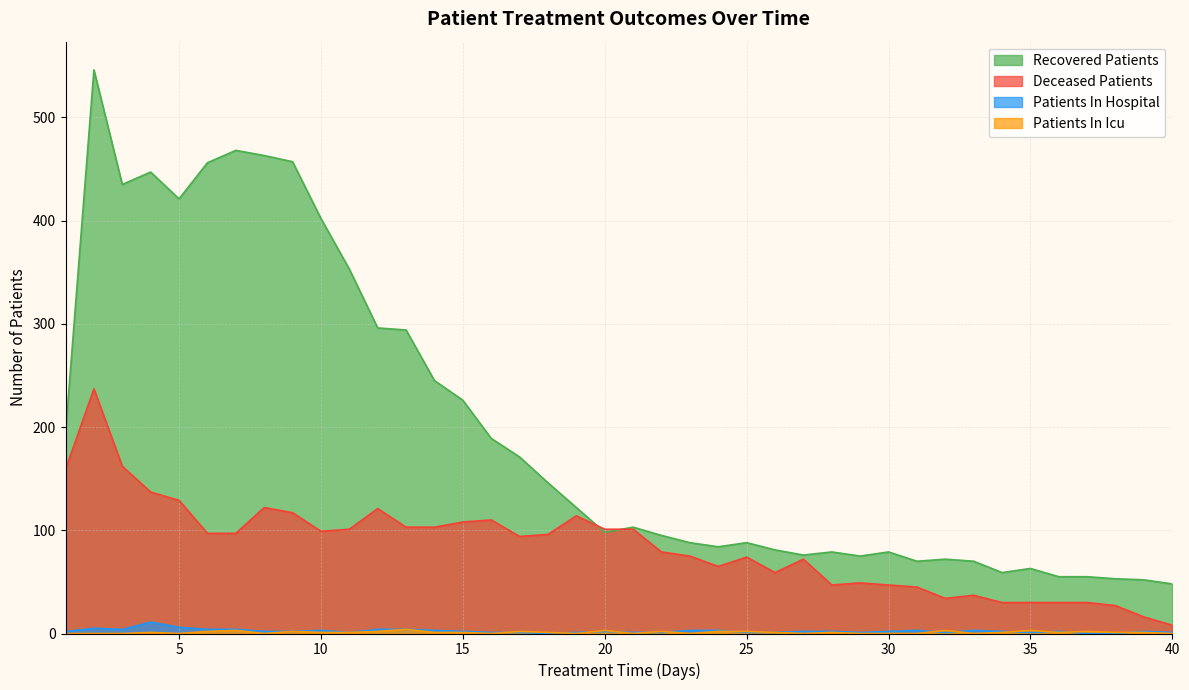

Reading left to right, list all the values displayed in this chart.

recovered_patients: 1=194	2=546	3=435	4=447	5=421	6=456	7=468	8=463	9=457	10=402	11=353	12=296	13=294	14=245	15=226	16=189	17=171	18=146	19=122	20=98	21=103	22=95	23=88	24=84	25=88	26=81	27=76	28=79	29=75	30=79	31=70	32=72	33=70	34=59	35=63	36=55	37=55	38=53	39=52	40=48
deceased_patients: 1=159	2=237	3=162	4=137	5=129	6=97	7=97	8=122	9=117	10=99	11=101	12=121	13=103	14=103	15=108	16=110	17=94	18=96	19=114	20=101	21=101	22=79	23=75	24=65	25=74	26=59	27=72	28=47	29=49	30=47	31=45	32=34	33=37	34=30	35=30	36=30	37=30	38=27	39=16	40=8
patients_in_hospital: 1=2	2=5	3=4	4=11	5=6	6=4	7=4	8=2	9=2	10=3	11=1	12=4	13=4	14=3	15=2	16=1	17=1	18=0	19=1	20=2	21=1	22=1	23=3	24=3	25=1	26=1	27=2	28=2	29=1	30=2	31=3	32=1	33=3	34=2	35=1	36=2	37=0	38=0	39=2	40=1
patients_in_icu: 1=0	2=0	3=0	4=1	5=0	6=2	7=3	8=0	9=2	10=1	11=1	12=2	13=4	14=1	15=1	16=0	17=2	18=1	19=0	20=3	21=0	22=2	23=0	24=2	25=2	26=1	27=0	28=1	29=0	30=0	31=0	32=3	33=0	34=1	35=3	36=1	37=2	38=1	39=1	40=0